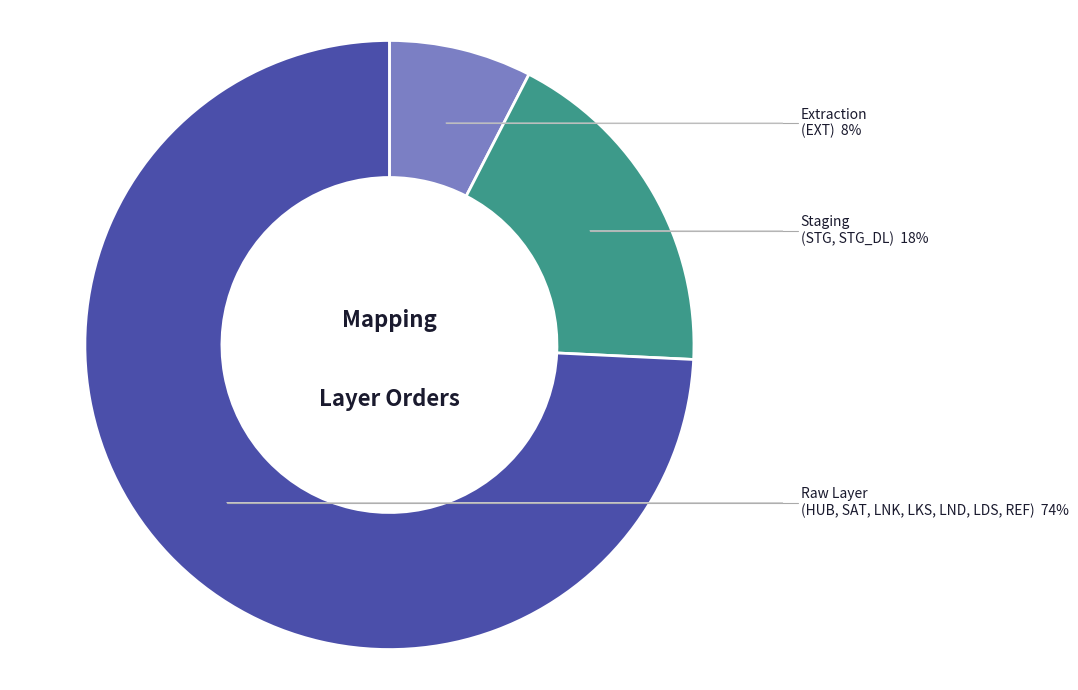

Is there a majority slice in this chart?

Yes